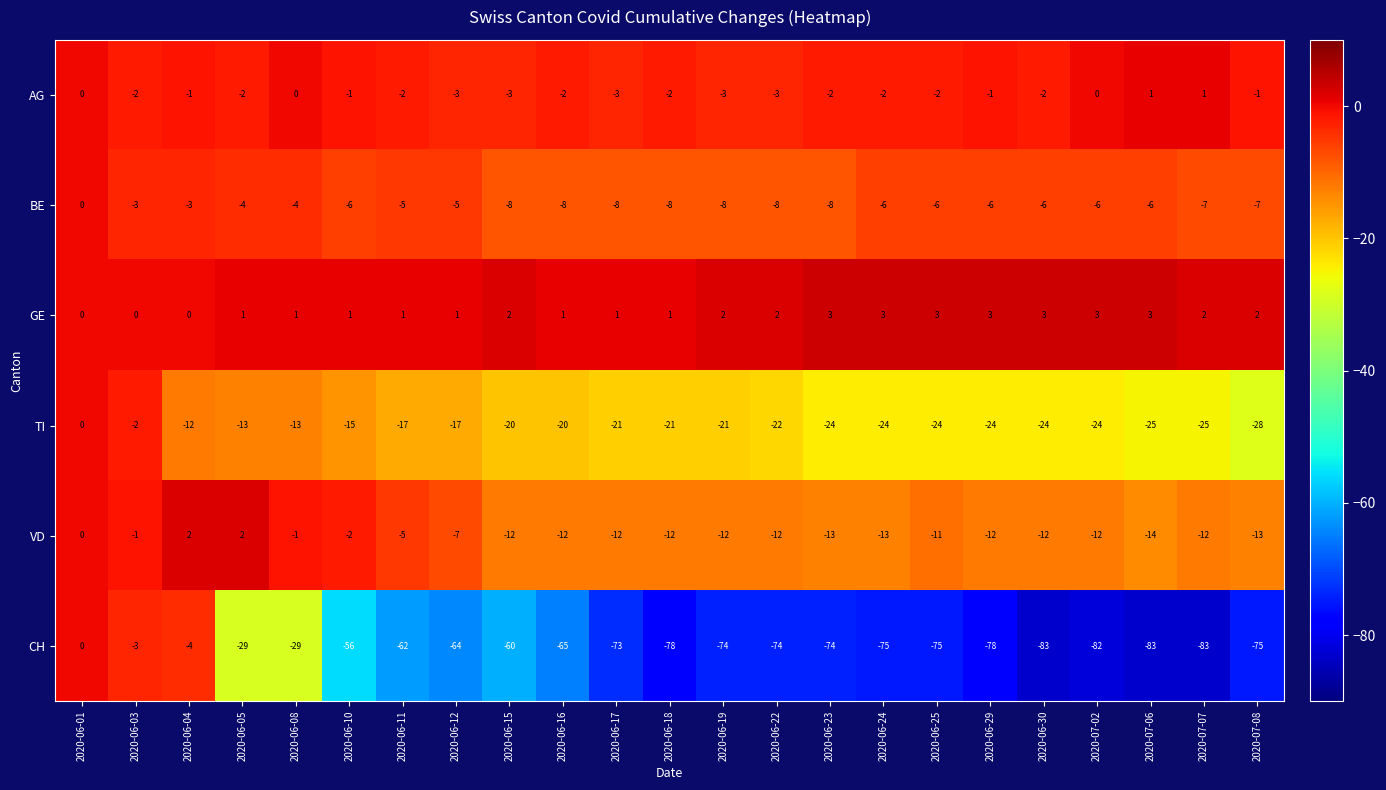

What is the spread (max minus min) of values at 2020-06-15?

62